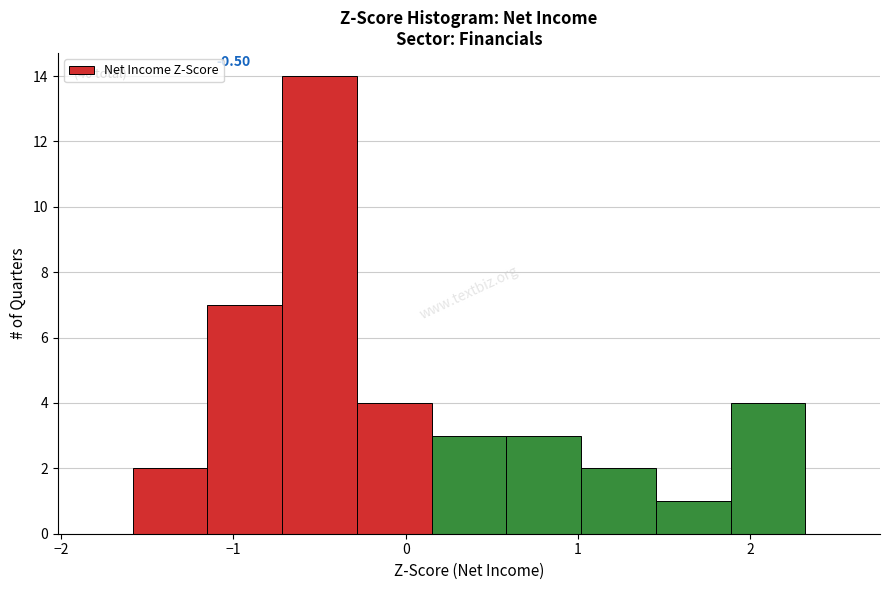

Which range on the x-axis has the tallest bar?

-0.7 to -0.3